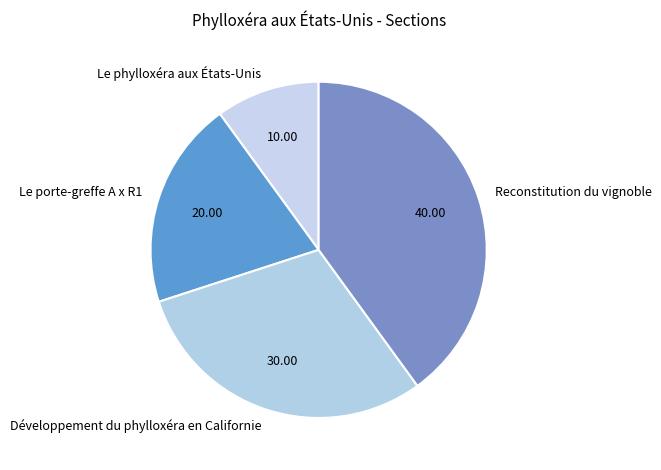

Combined, do Le porte-greffe A x R1 and Le phylloxéra aux États-Unis account for over 50%?

No